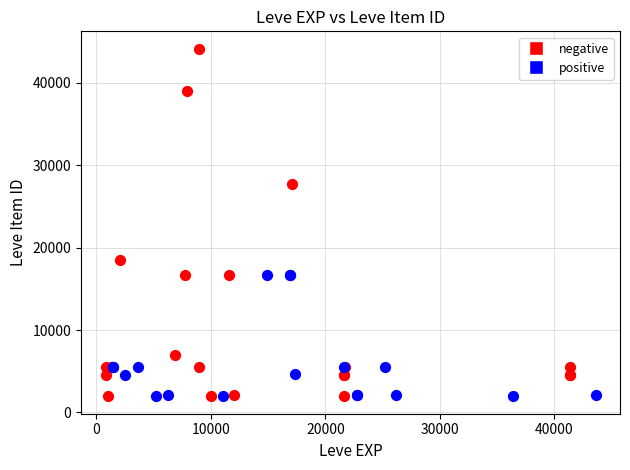

Which series has the largest Y range (max minus min)?

negative